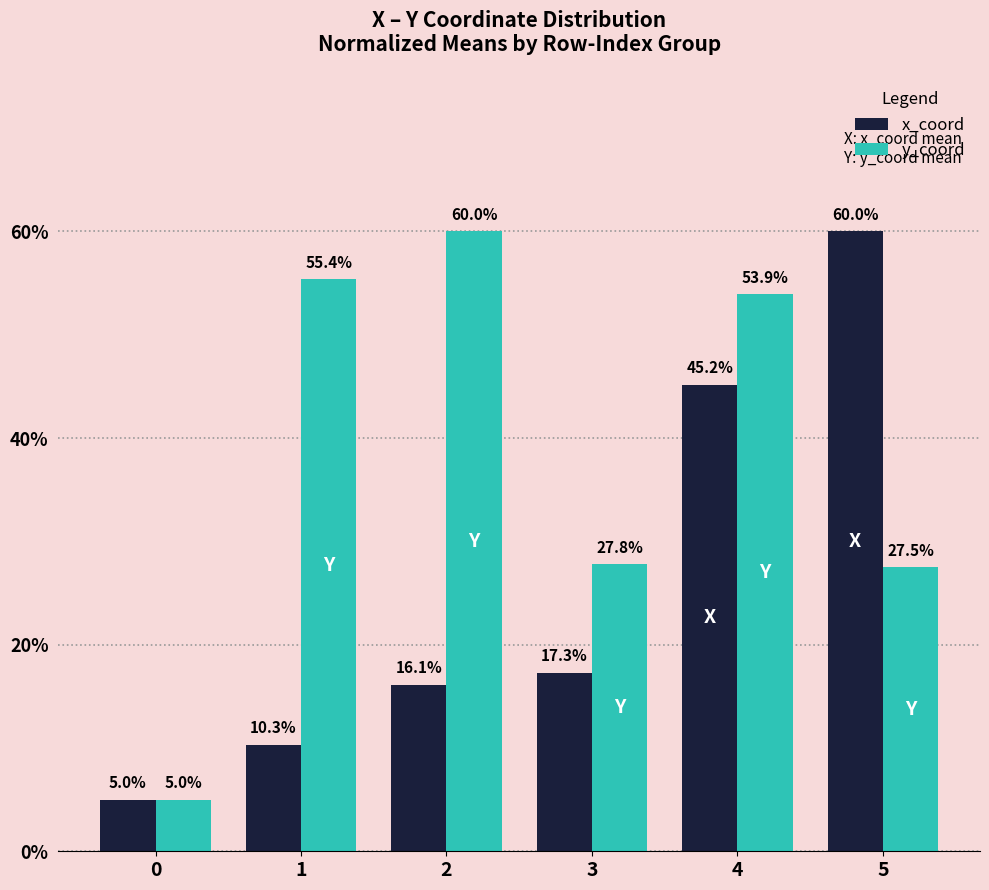

Is the value of y_coord at 3 greater than the value of x_coord at 2?

Yes